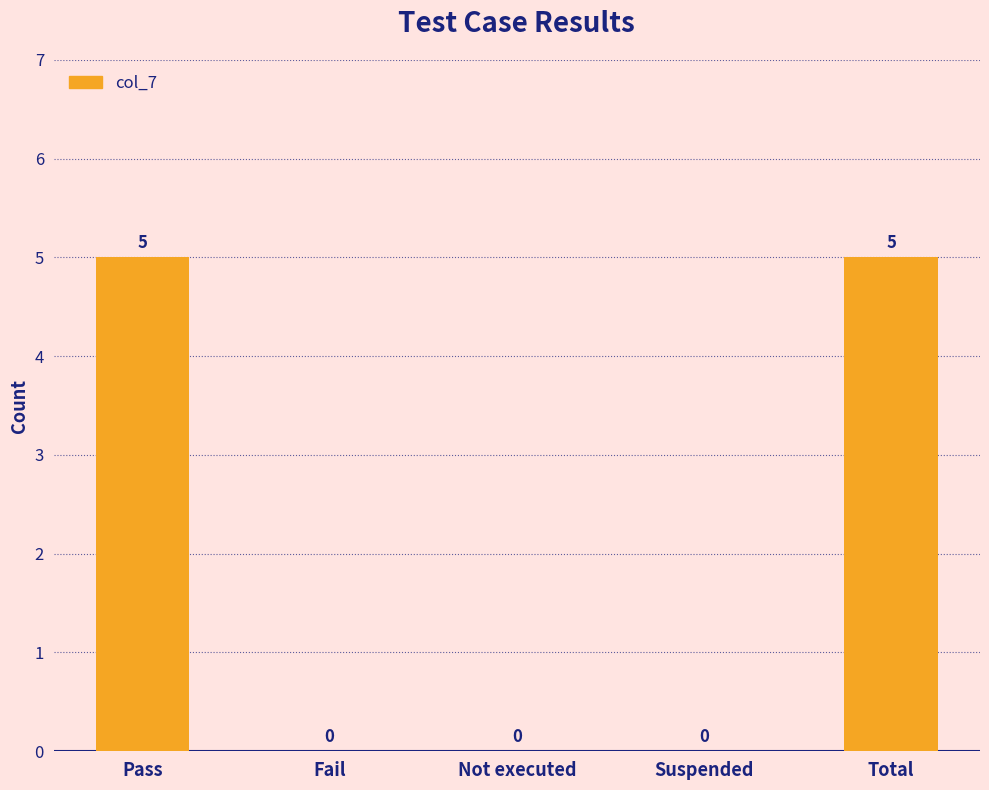

What is the average value?

2